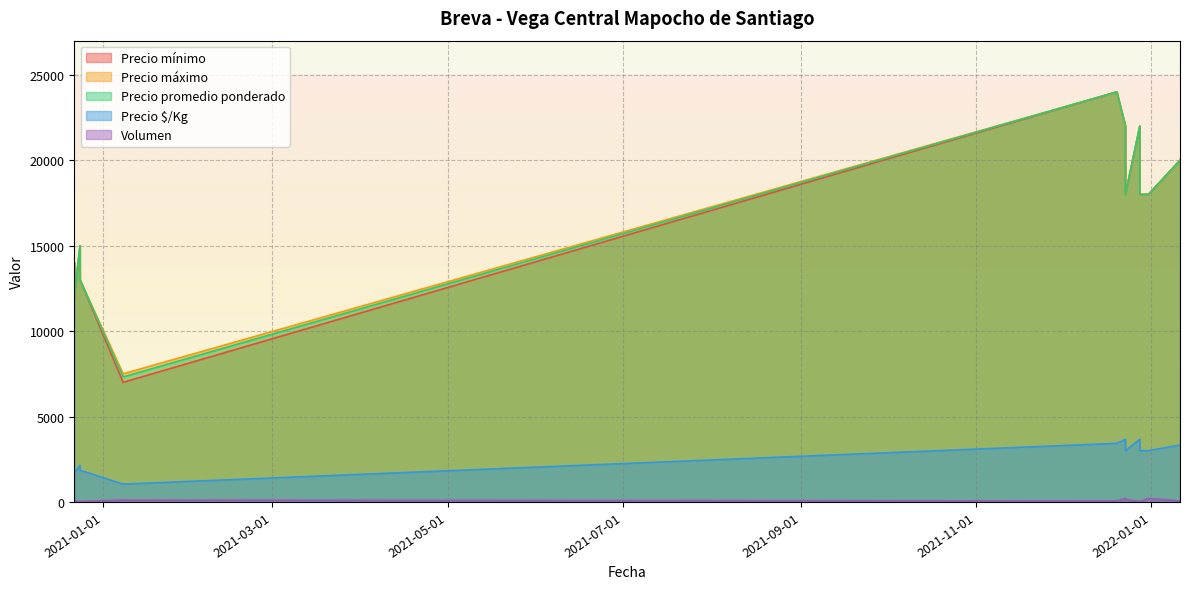

The value of Precio promedio ponderado at 2021-01-08 is 11692. True or false?

False